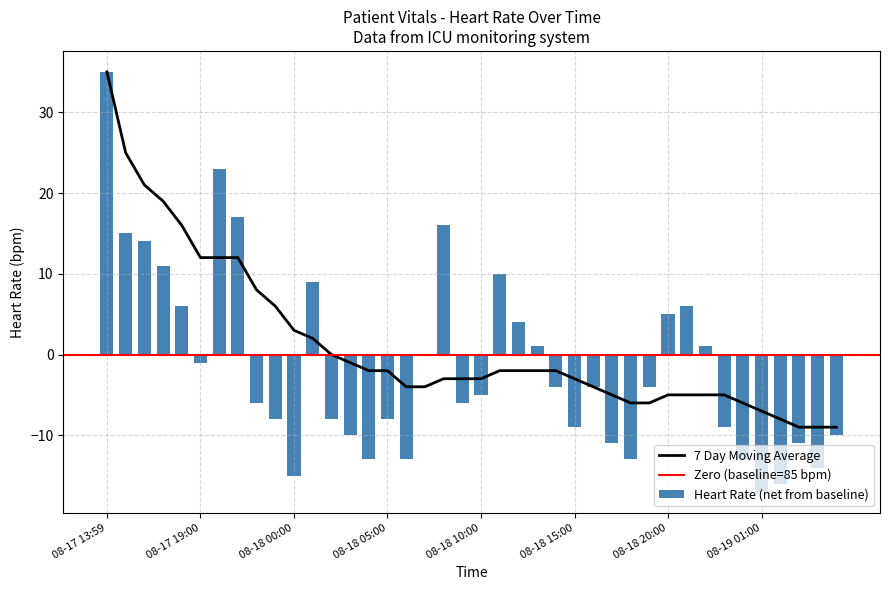

How many data points in Heart Rate are above -4?

17